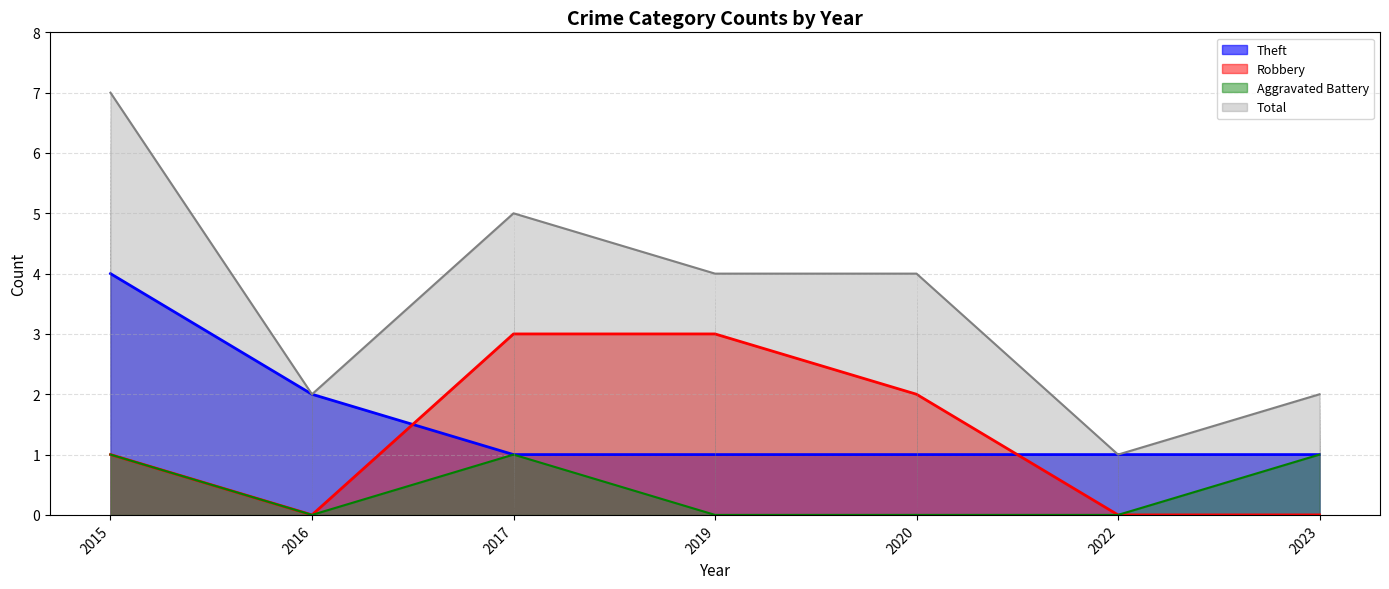

Where does the Robbery series first go above 1?

2017